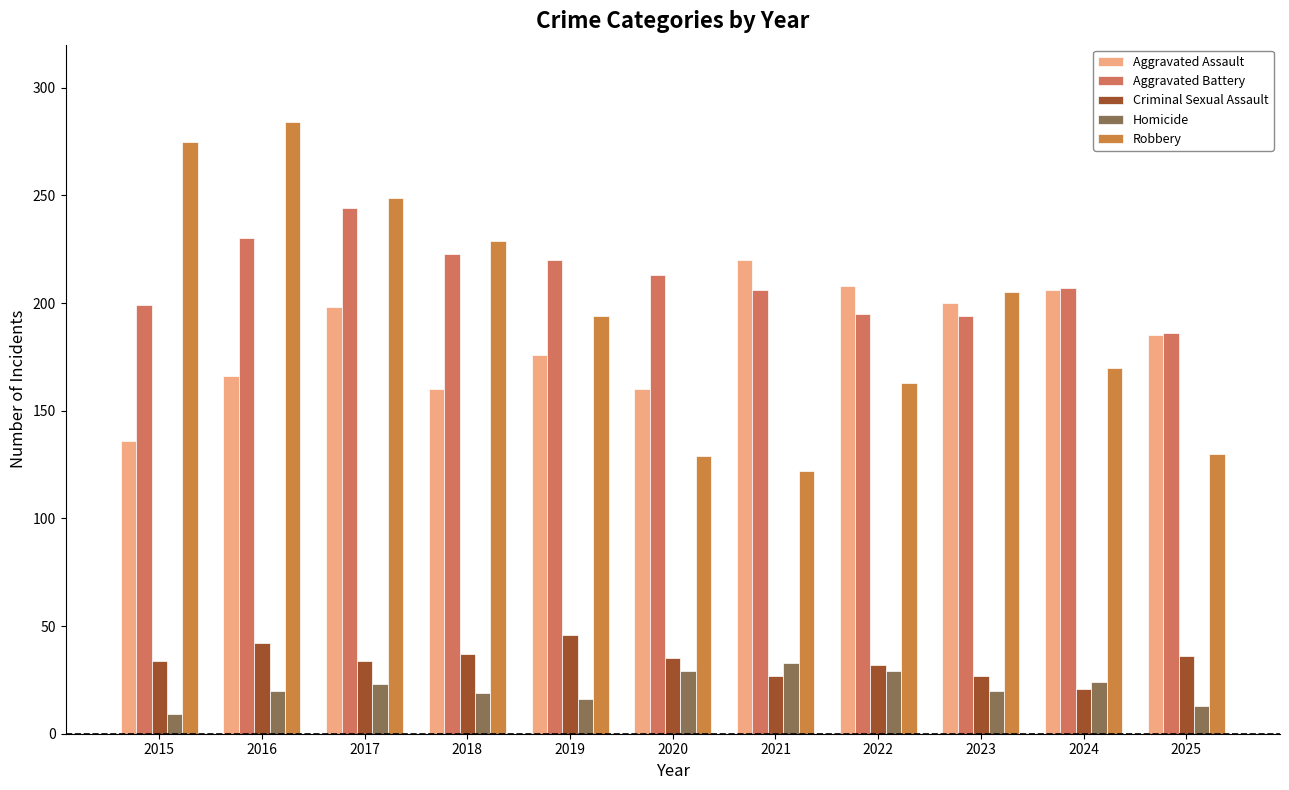

Reading left to right, extract all data points from this chart.

Aggravated Assault: 2015=136	2016=166	2017=198	2018=160	2019=176	2020=160	2021=220	2022=208	2023=200	2024=206	2025=185
Aggravated Battery: 2015=199	2016=230	2017=244	2018=223	2019=220	2020=213	2021=206	2022=195	2023=194	2024=207	2025=186
Criminal Sexual Assault: 2015=34	2016=42	2017=34	2018=37	2019=46	2020=35	2021=27	2022=32	2023=27	2024=21	2025=36
Homicide: 2015=9	2016=20	2017=23	2018=19	2019=16	2020=29	2021=33	2022=29	2023=20	2024=24	2025=13
Robbery: 2015=275	2016=284	2017=249	2018=229	2019=194	2020=129	2021=122	2022=163	2023=205	2024=170	2025=130